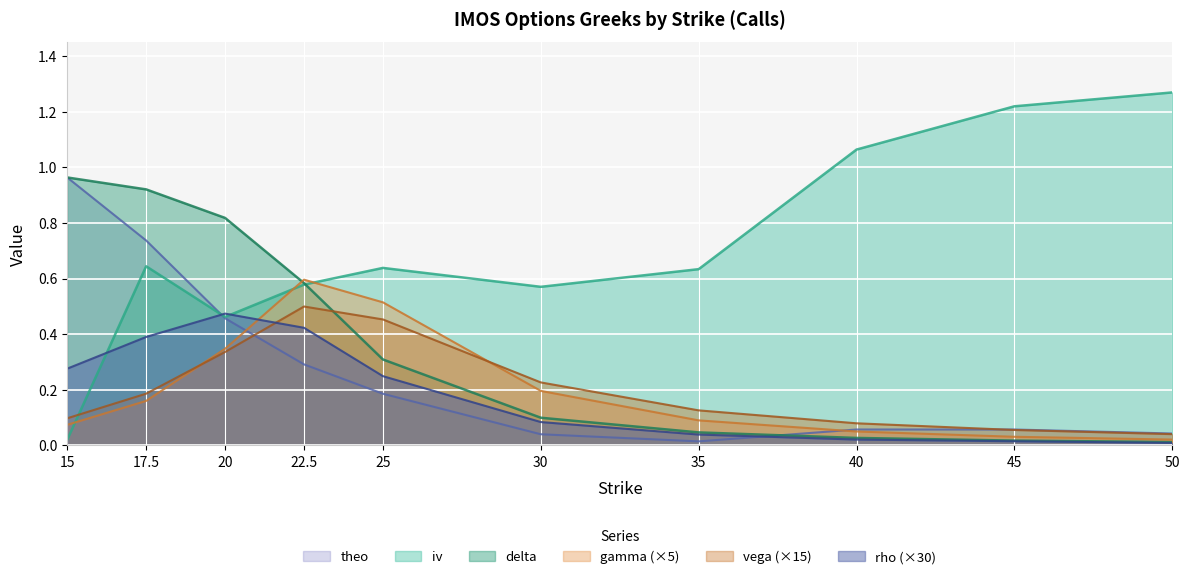

Between 40 and 50, which series saw the biggest shift?

iv